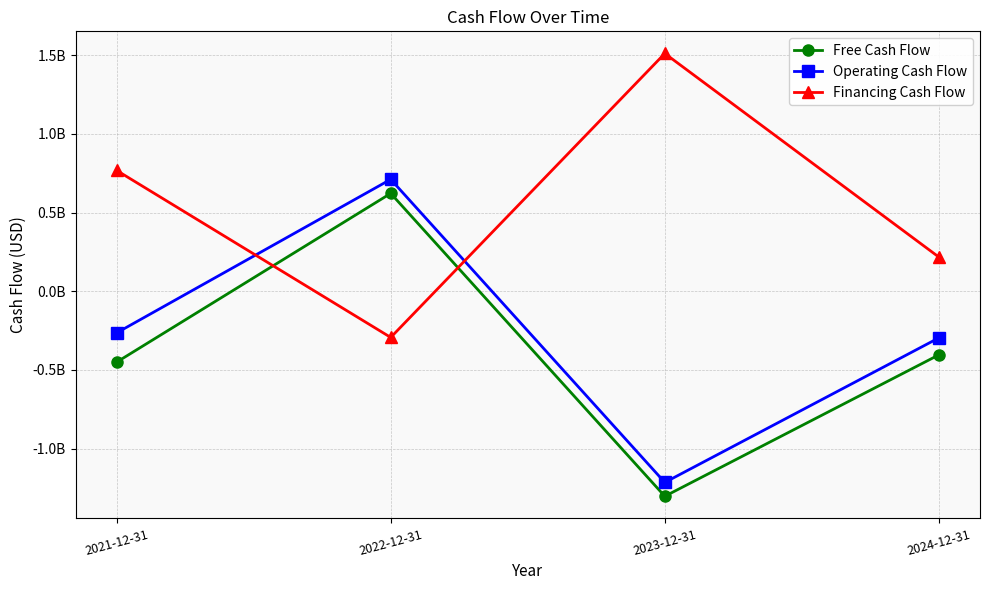

True or false: Free Cash Flow has a value of 621963000 at 2022-12-31.

True